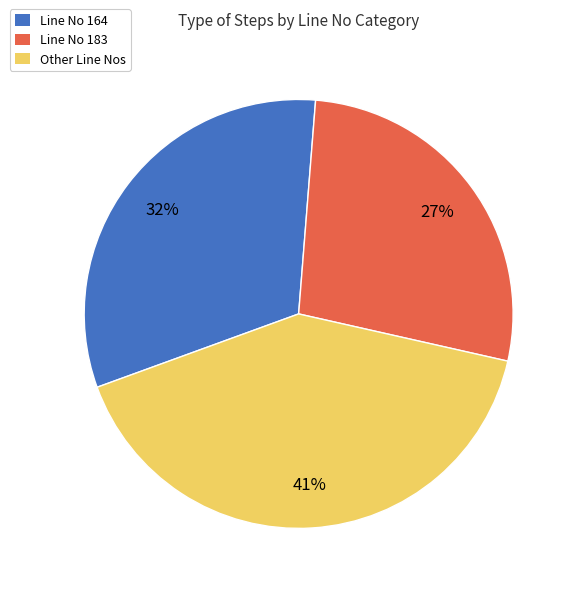

Count the number of slices in the pie.

3